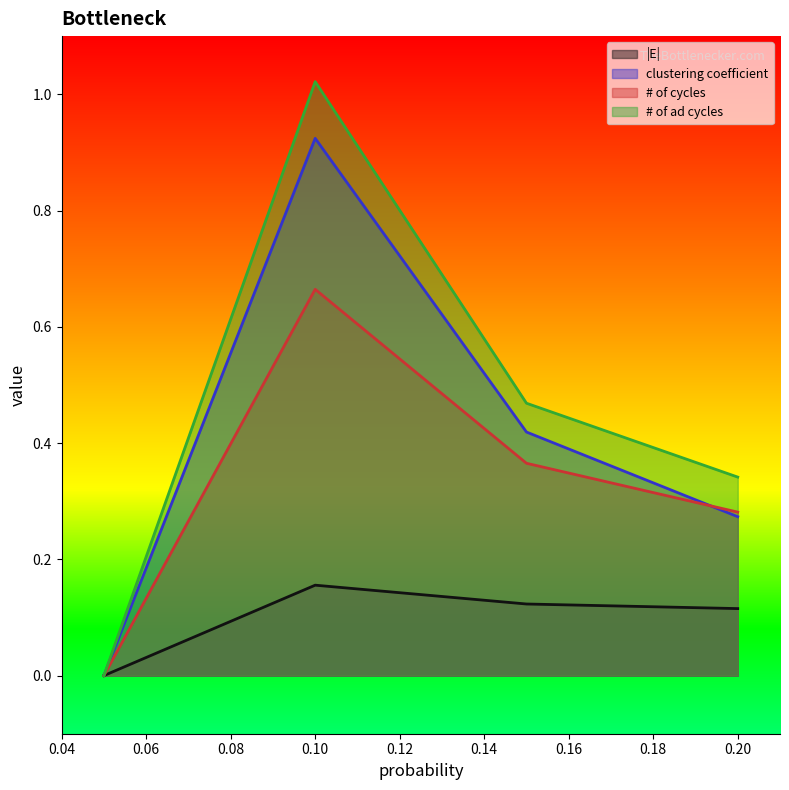

Reading right to left, extract all data points from this chart.

|E|: 0.2=0.1	0.15000000000000002=0.1	0.1=0.2	0.05=0.0
clustering coefficient: 0.2=0.3	0.15000000000000002=0.4	0.1=0.9	0.05=0.0
# of cycles: 0.2=0.3	0.15000000000000002=0.4	0.1=0.7	0.05=0.0
# of ad cycles: 0.2=0.3	0.15000000000000002=0.5	0.1=1.0	0.05=0.0